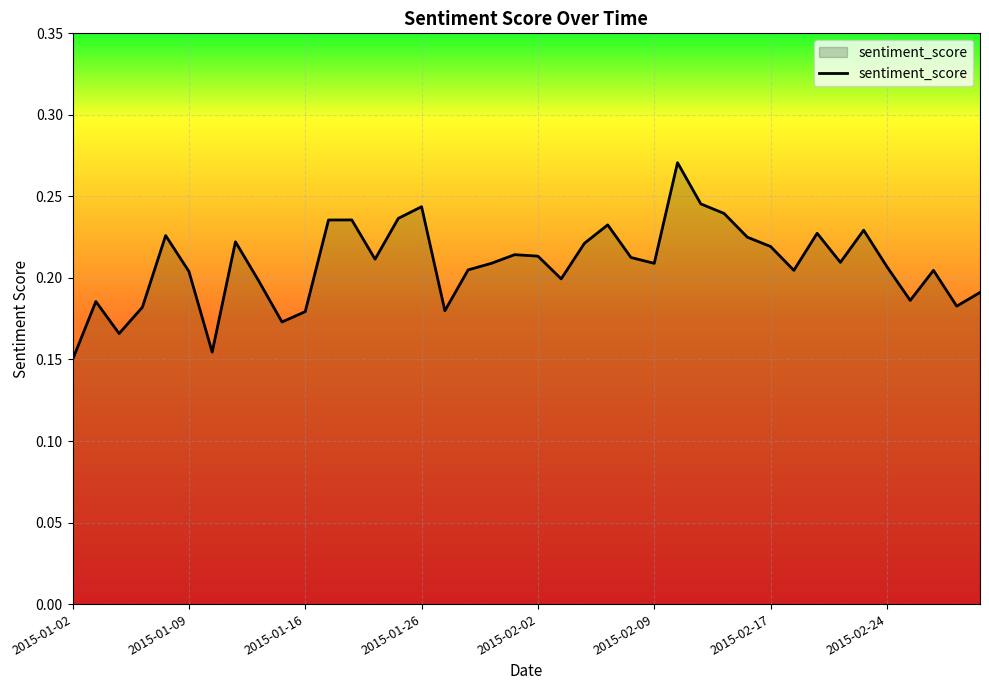

How many lines are shown in the chart?

1